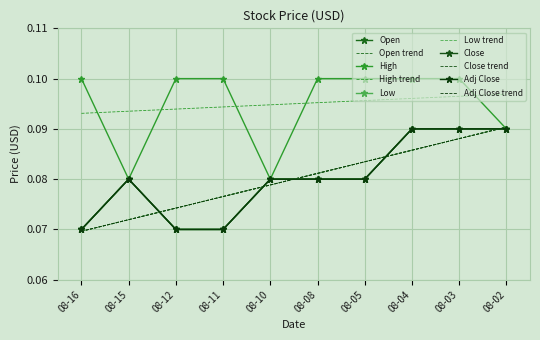

True or false: Close and Adj Close intersect in this chart.

False